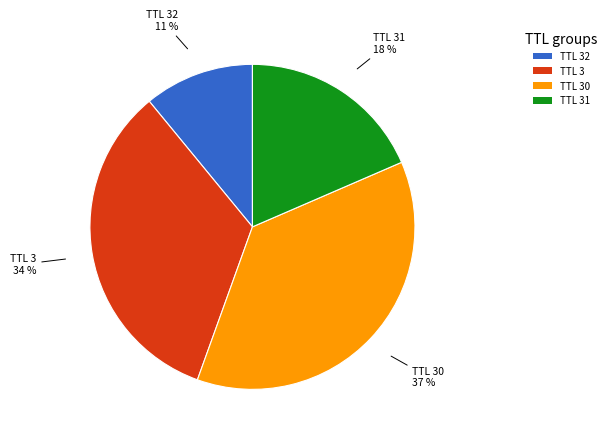

Count the number of slices in the pie.

4